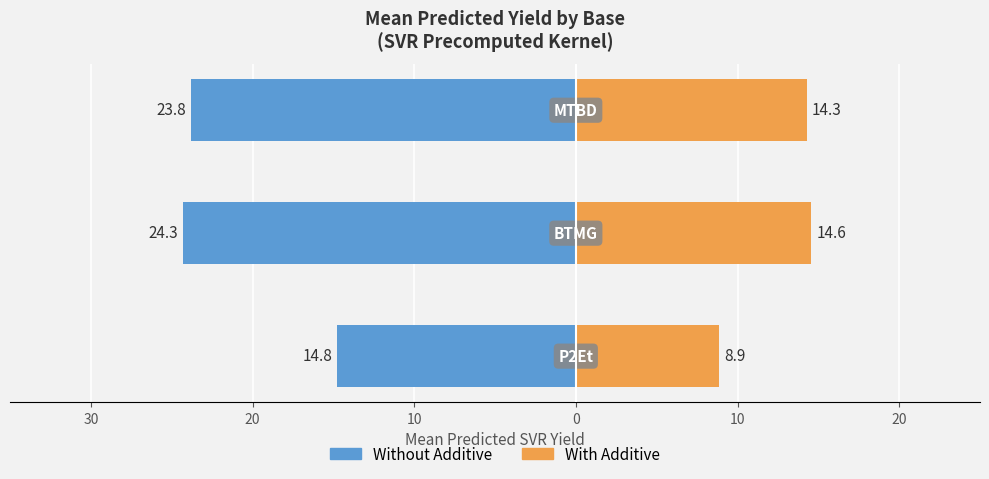

Reading left to right, what are all the values shown in this chart?

Without Additive: -14.8	-24.3	-23.8
With Additive: 8.9	14.6	14.3